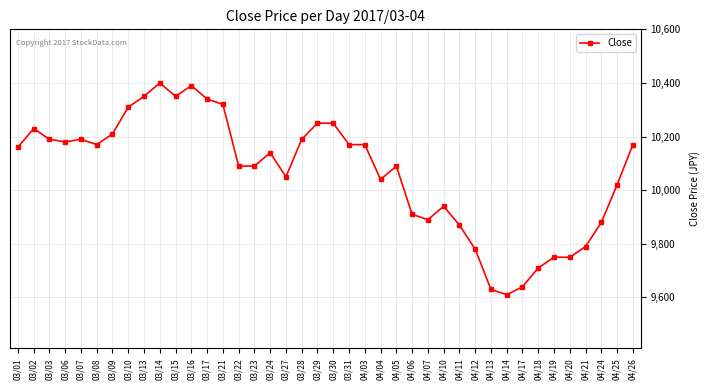

True or false: the data has more than 2 interior local peaks.

True